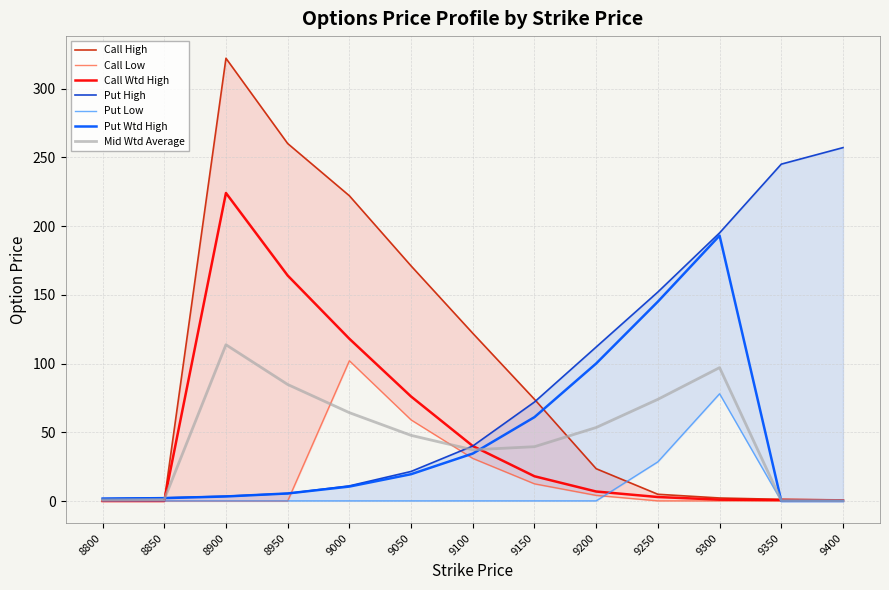

True or false: Call High and Put Wtd High intersect in this chart.

True